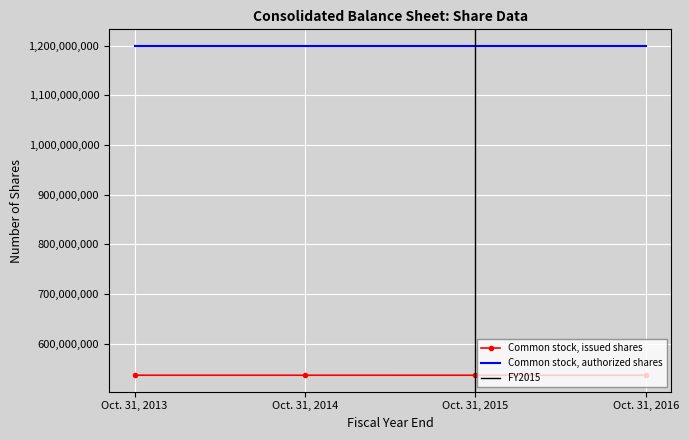

At which category does the chart reach its peak across all series?

Oct. 31, 2013